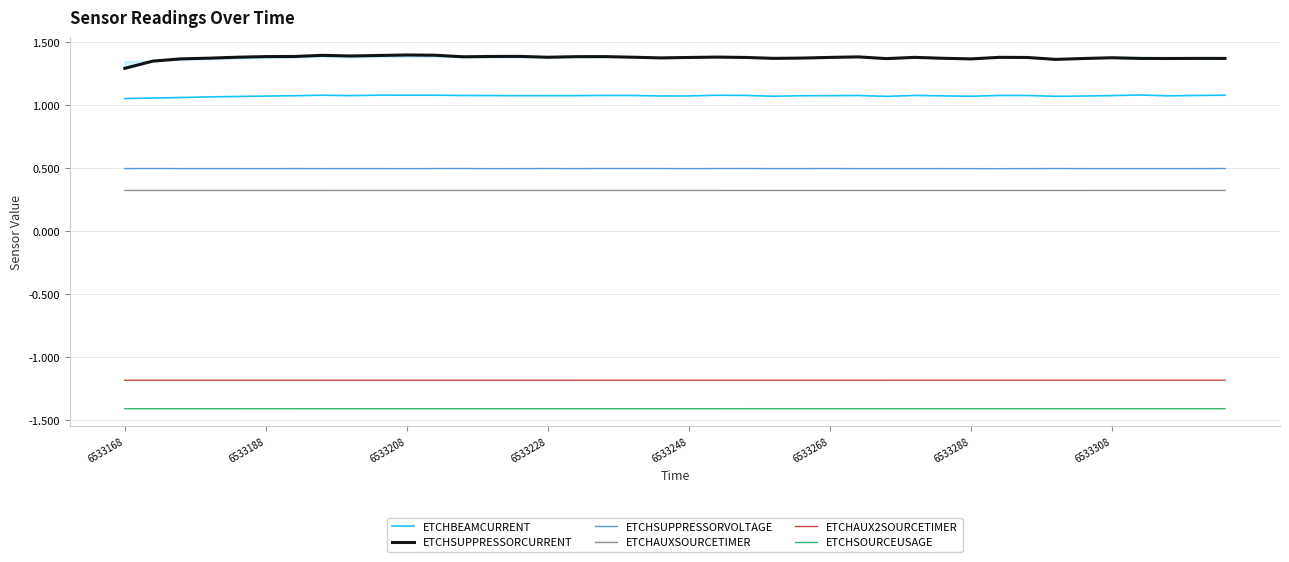

The value of ETCHSUPPRESSORCURRENT at 23 is 1.4. True or false?

True